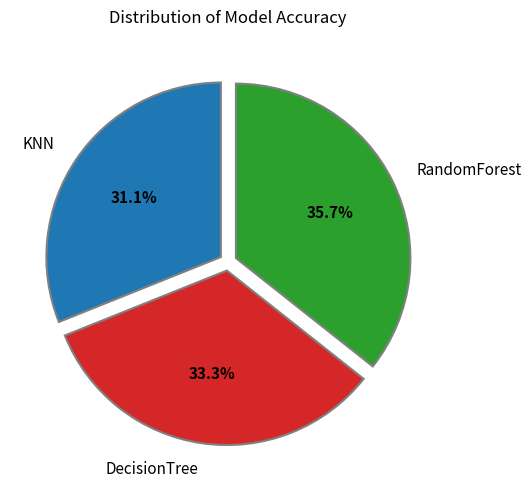

To the nearest percent, what portion does DecisionTree represent?

33%